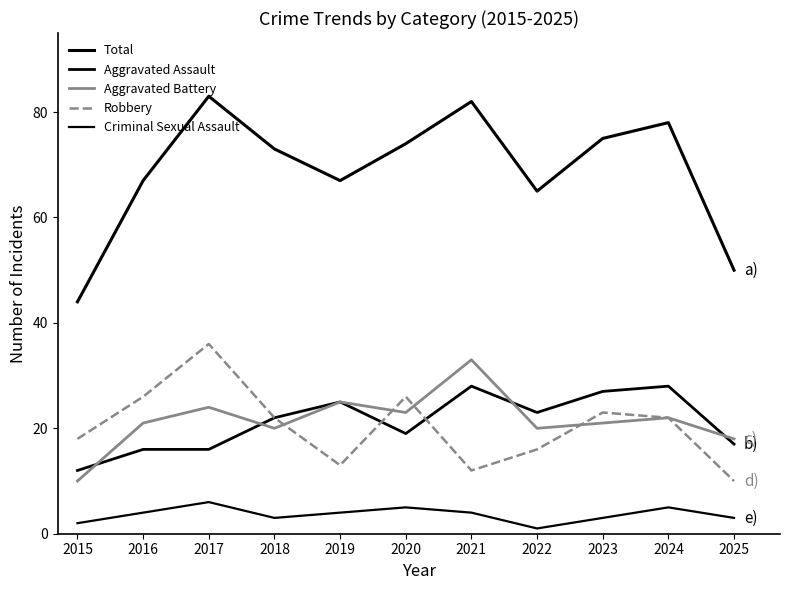

What is the value of the Total point at the 7th from the left?

82